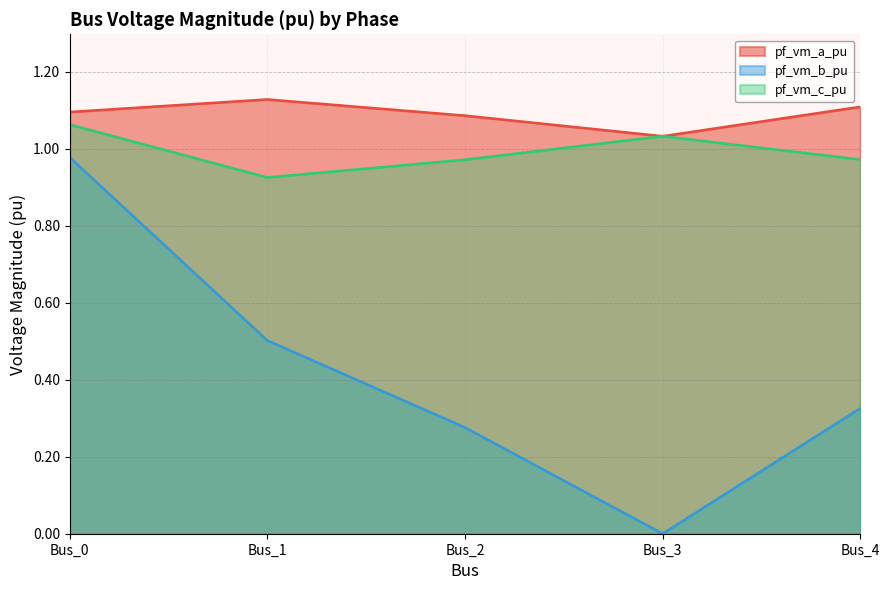

True or false: pf_vm_b_pu and pf_vm_a_pu intersect in this chart.

False